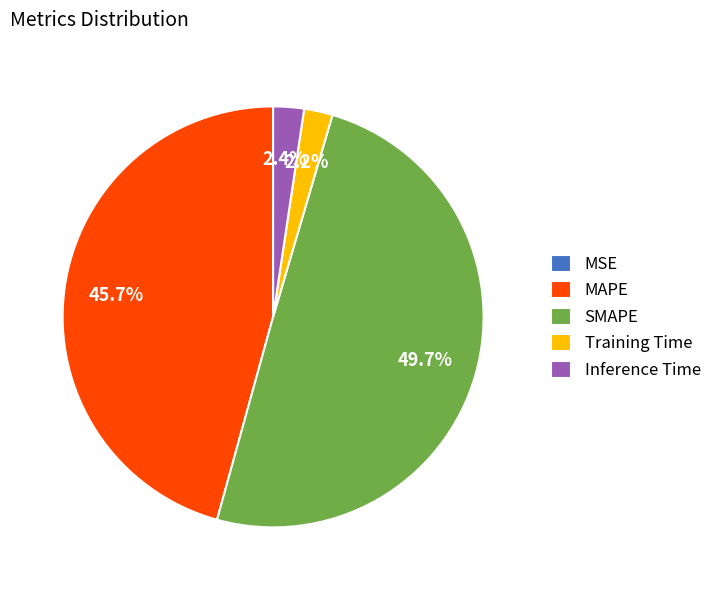

What is the largest slice in the pie chart?

SMAPE